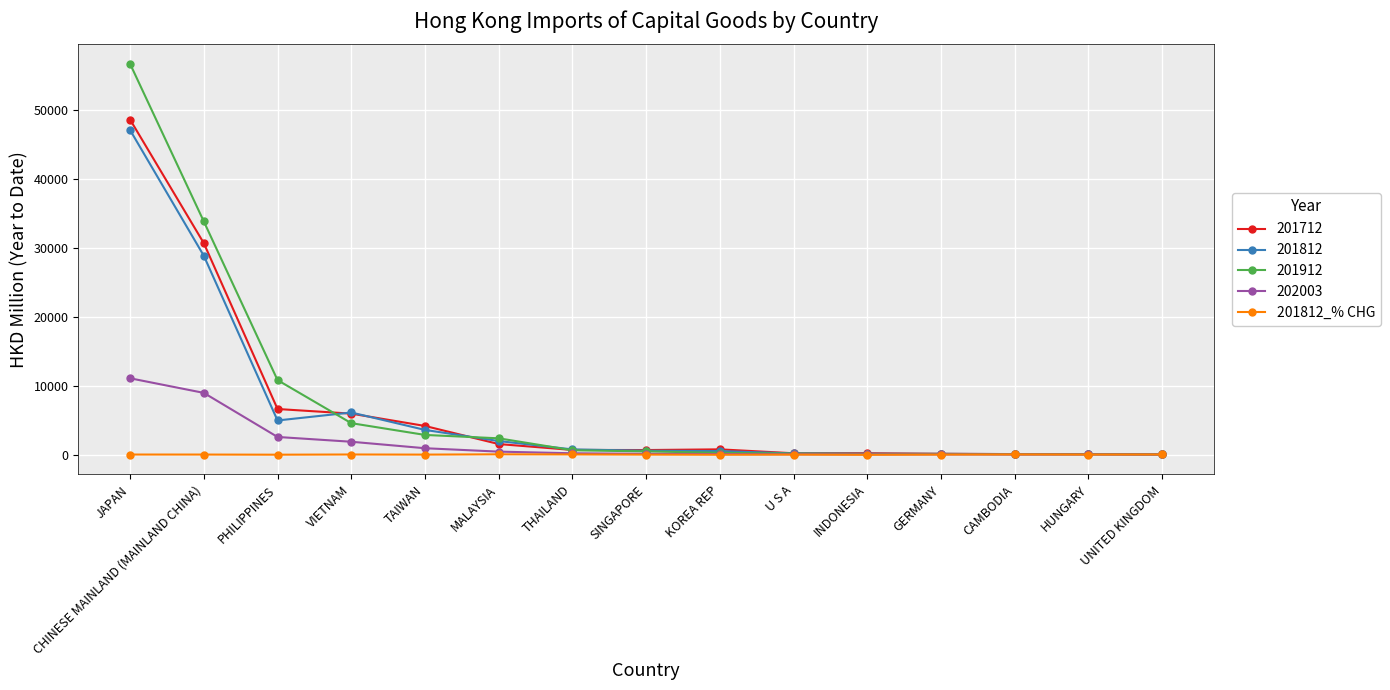

Which series has the widest spread of values?

201912